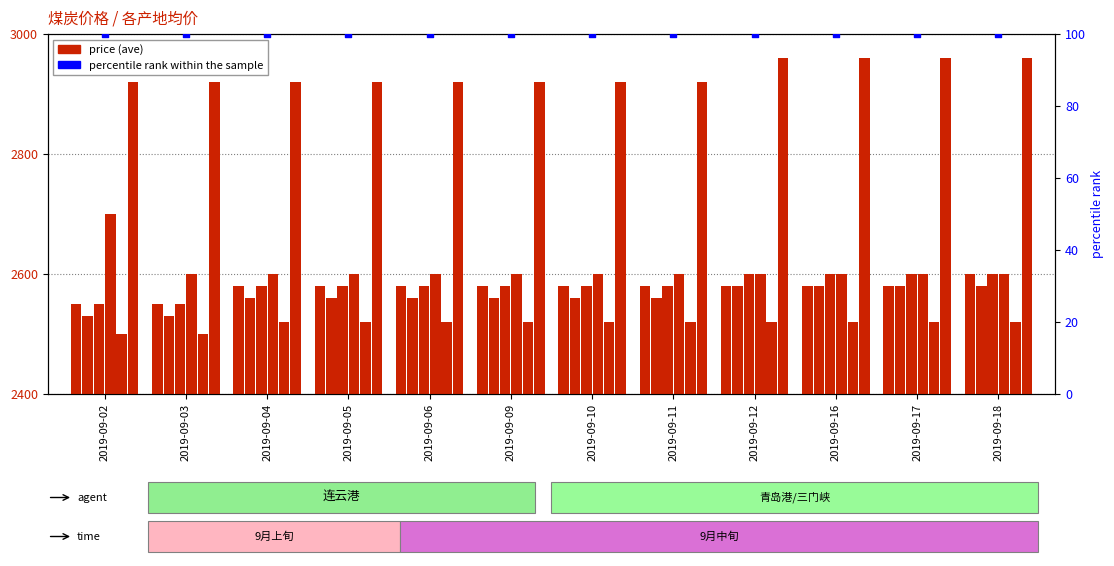

Is the value of 贵阳ave at 2019-09-11 greater than the value of 滨州ave at 2019-09-18?

No